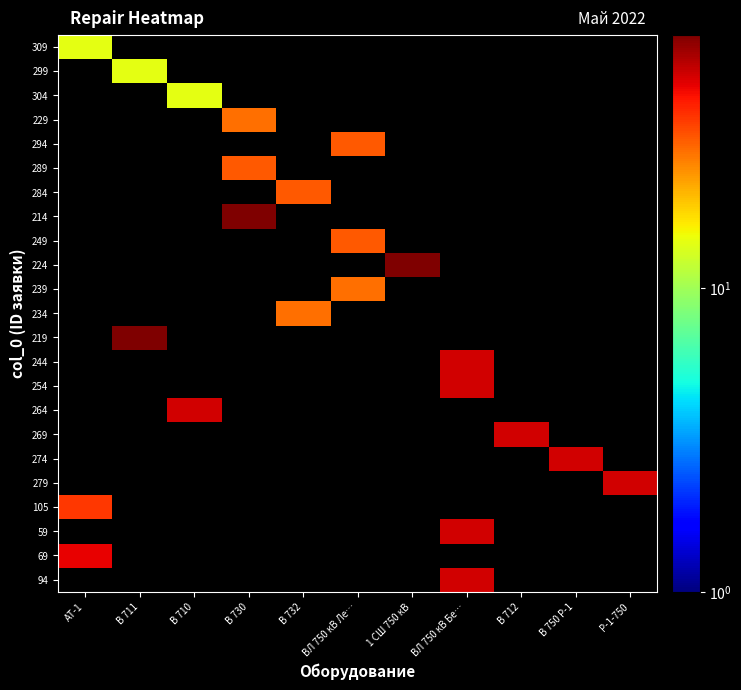

What is the total value across all series at В 750 Р-1?

50